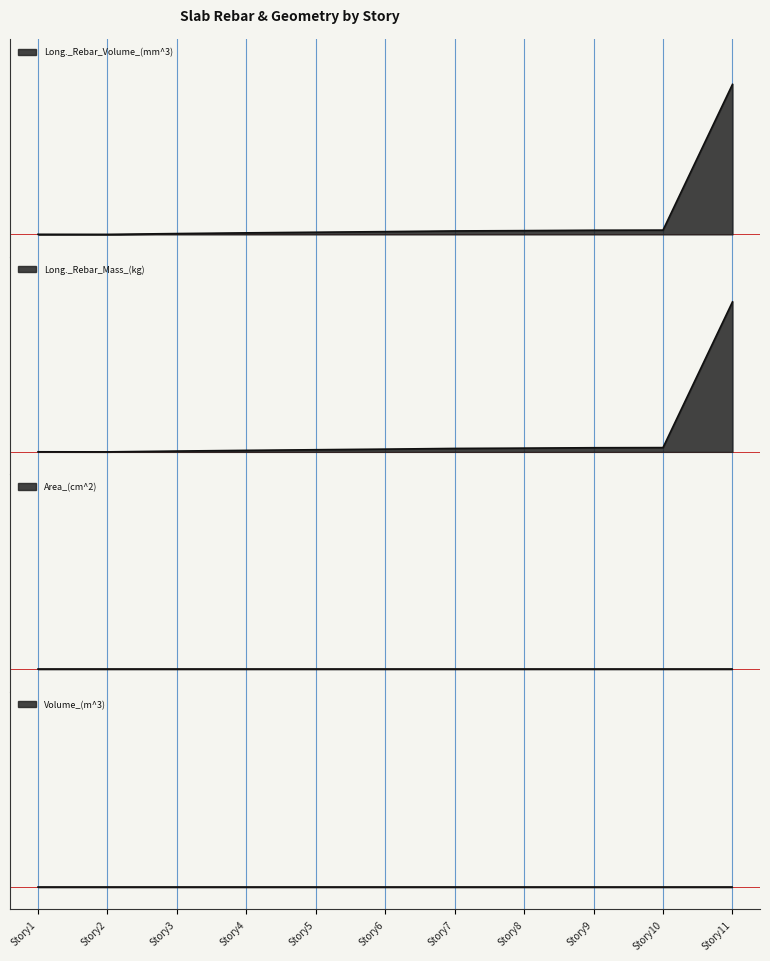

How many data points in Long._Rebar_Volume_(mm^3) are above 0?

10